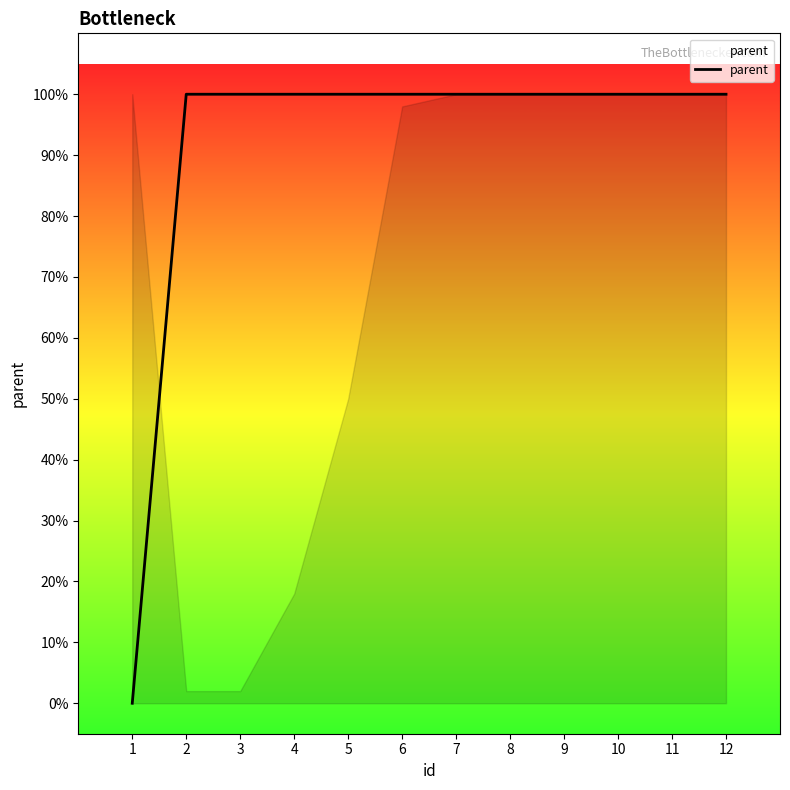

Is it true that the value at 12 is 1?

True